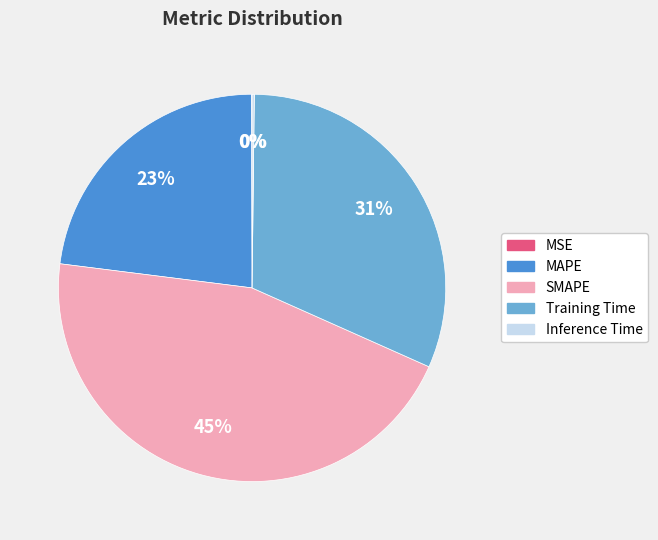

Does Training Time represent more than half of the total?

No